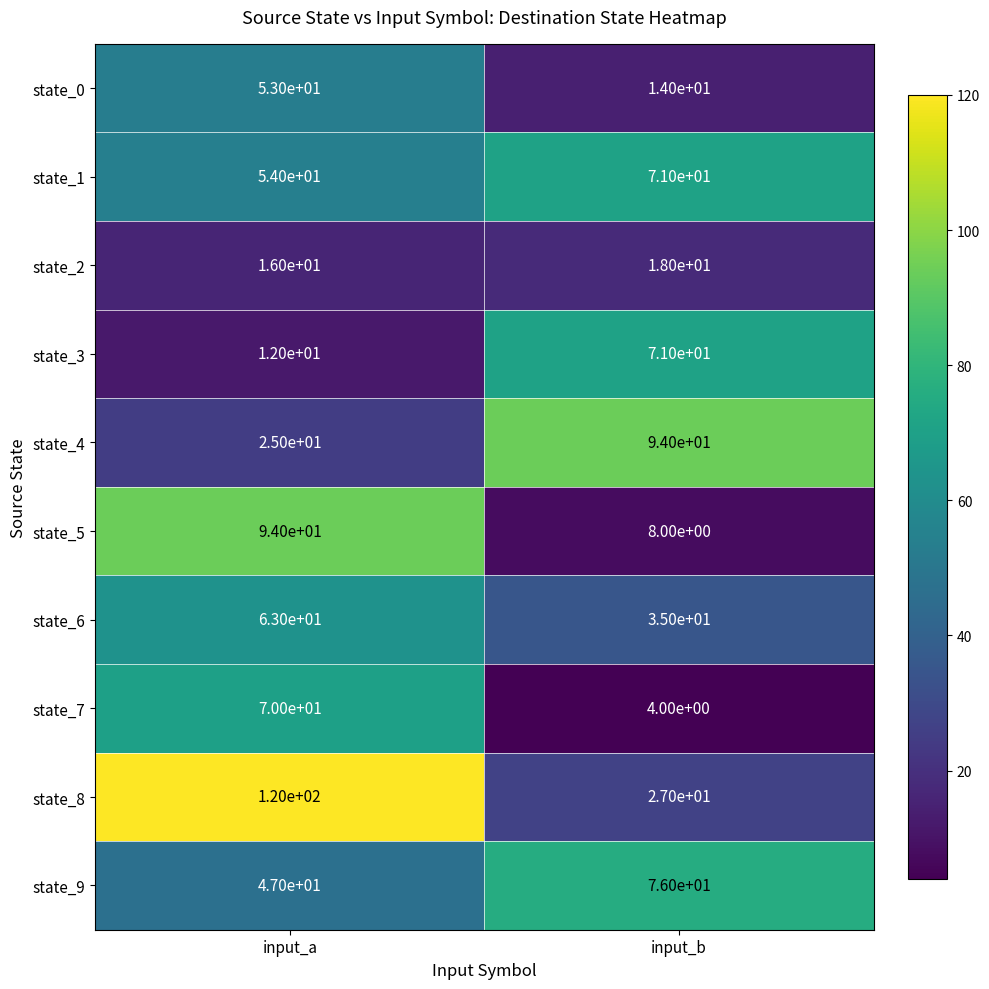

At which label is state_0 closest to 33?

input_b